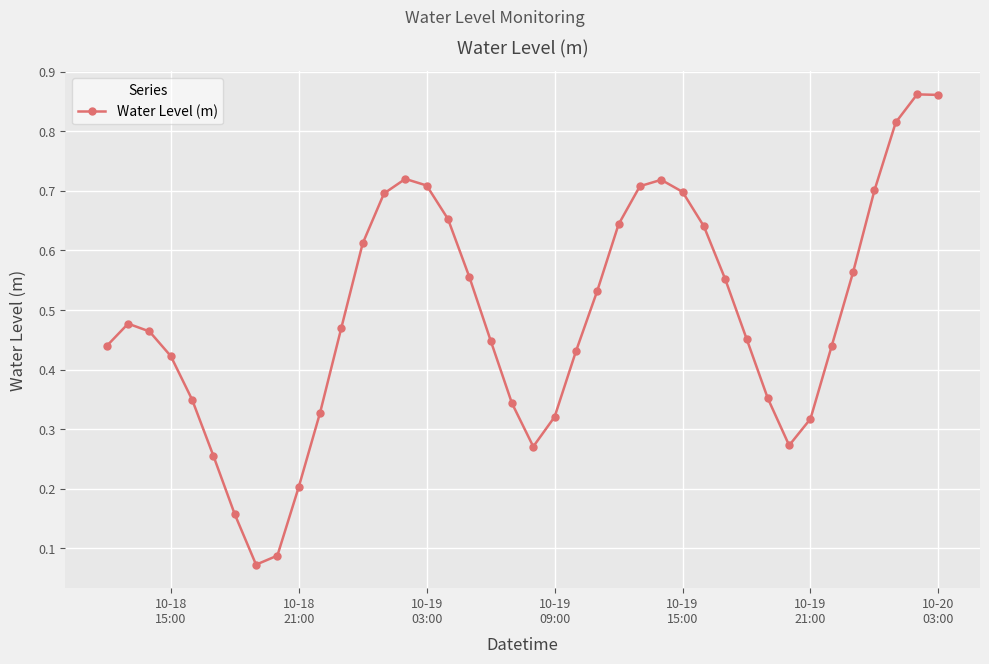

How many interior local valleys (lower than both neighbors) does the data have?

3